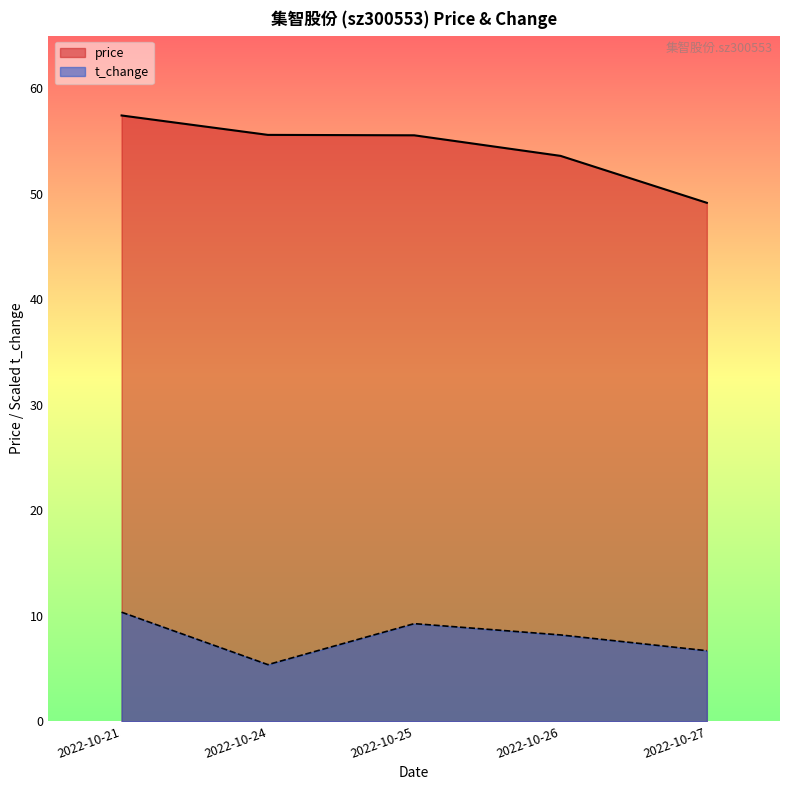

Is it true that price equals 53.6 at 2022-10-26?

True